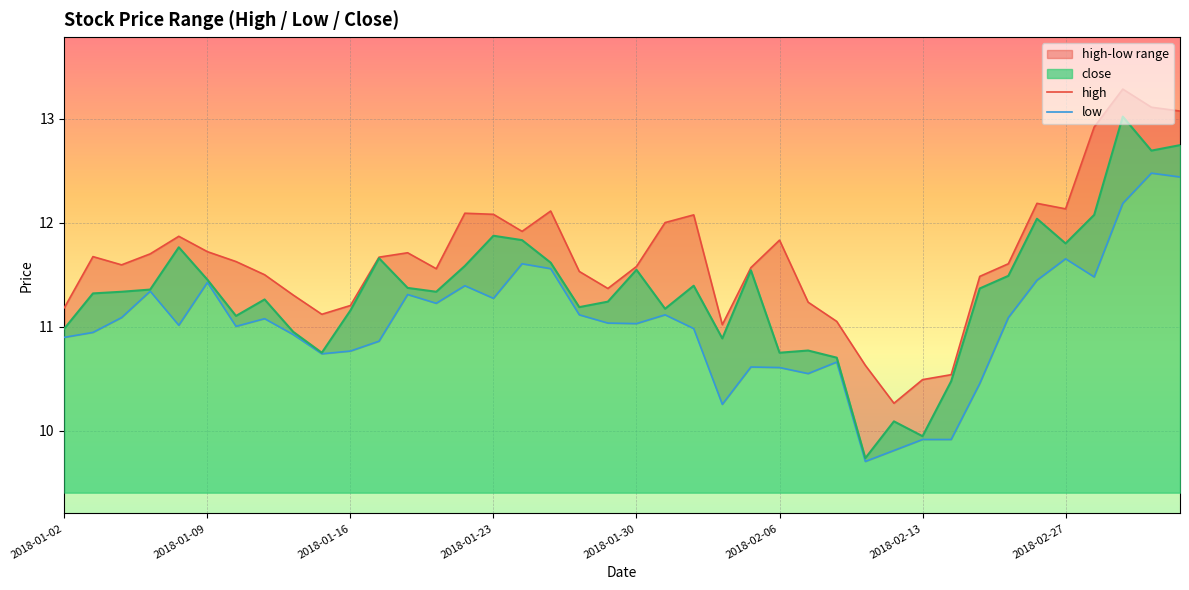

True or false: high has more than 1 interior local peaks.

True